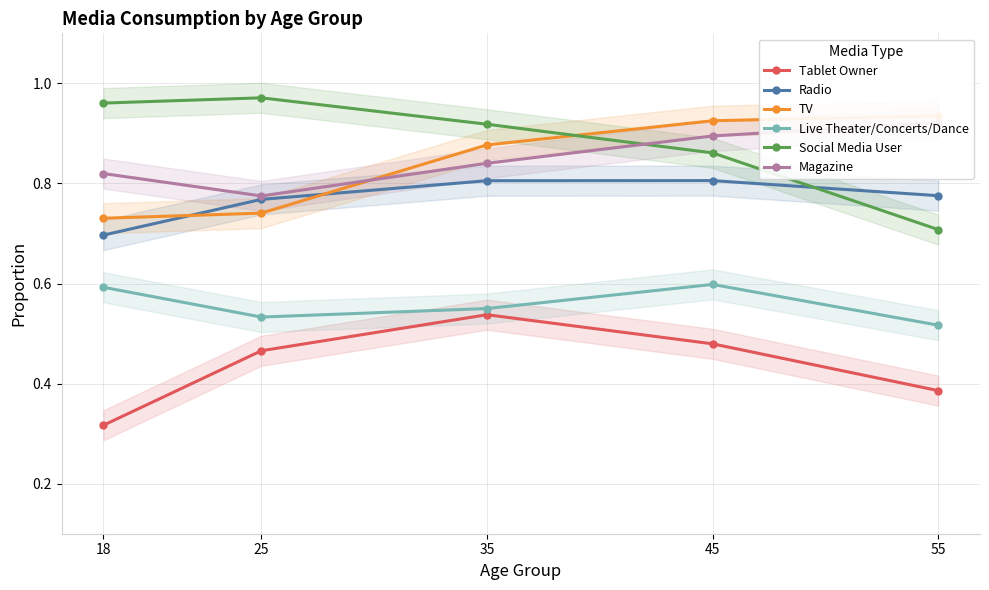

Reading right to left, extract all data points from this chart.

Tablet Owner: 55=0.4	45=0.5	35=0.5	25=0.5	18=0.3
Radio: 55=0.8	45=0.8	35=0.8	25=0.8	18=0.7
TV: 55=0.9	45=0.9	35=0.9	25=0.7	18=0.7
Live Theater/Concerts/Dance: 55=0.5	45=0.6	35=0.6	25=0.5	18=0.6
Social Media User: 55=0.7	45=0.9	35=0.9	25=1.0	18=1.0
Magazine: 55=0.9	45=0.9	35=0.8	25=0.8	18=0.8